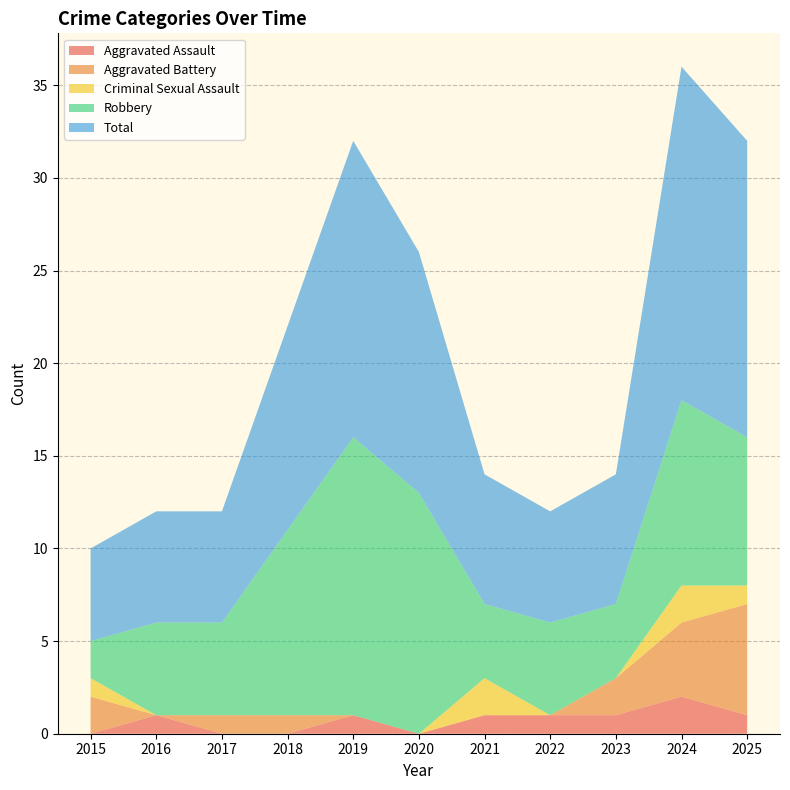

Reading left to right, list all the values displayed in this chart.

Aggravated Assault: 2015=0	2016=1	2017=0	2018=0	2019=1	2020=0	2021=1	2022=1	2023=1	2024=2	2025=1
Aggravated Battery: 2015=2	2016=0	2017=1	2018=1	2019=0	2020=0	2021=0	2022=0	2023=2	2024=4	2025=6
Criminal Sexual Assault: 2015=1	2016=0	2017=0	2018=0	2019=0	2020=0	2021=2	2022=0	2023=0	2024=2	2025=1
Robbery: 2015=2	2016=5	2017=5	2018=10	2019=15	2020=13	2021=4	2022=5	2023=4	2024=10	2025=8
Total: 2015=5	2016=6	2017=6	2018=11	2019=16	2020=13	2021=7	2022=6	2023=7	2024=18	2025=16